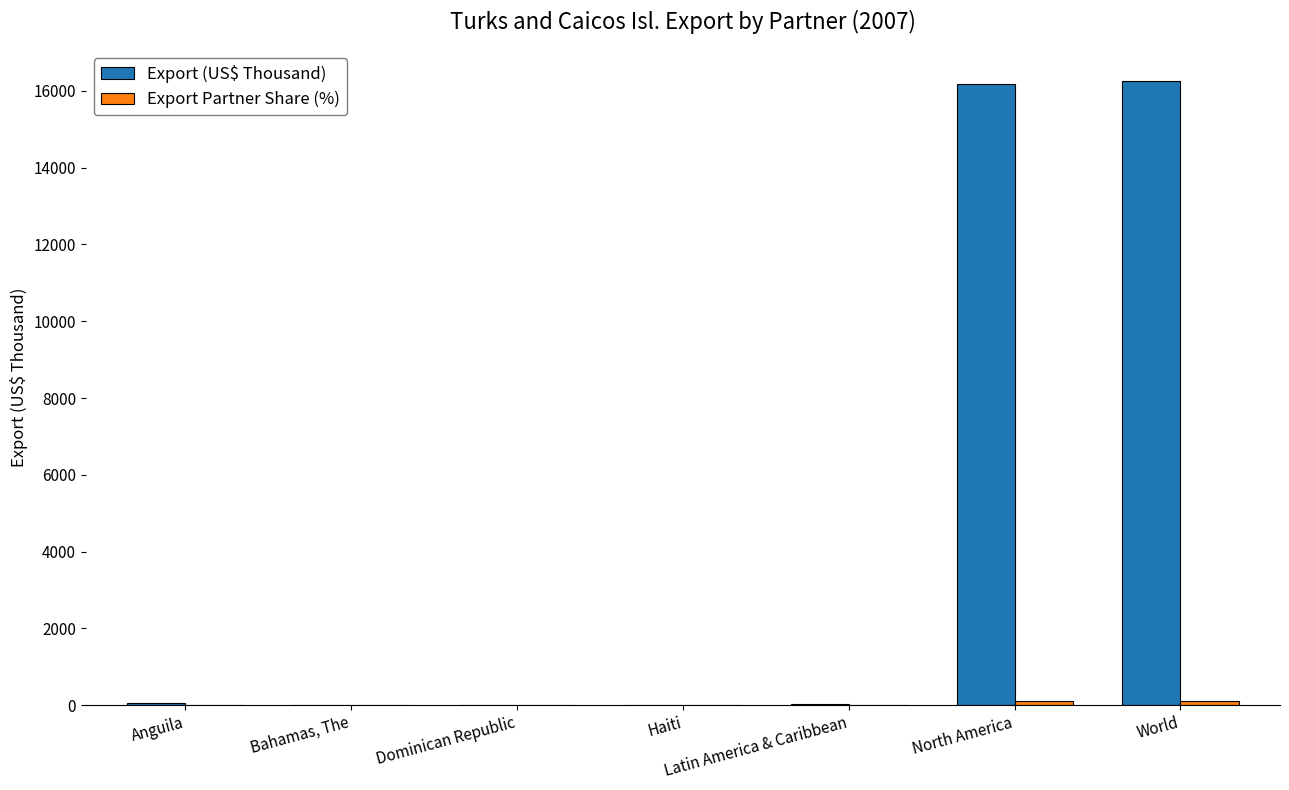

Does the chart contain stacked bars?

No